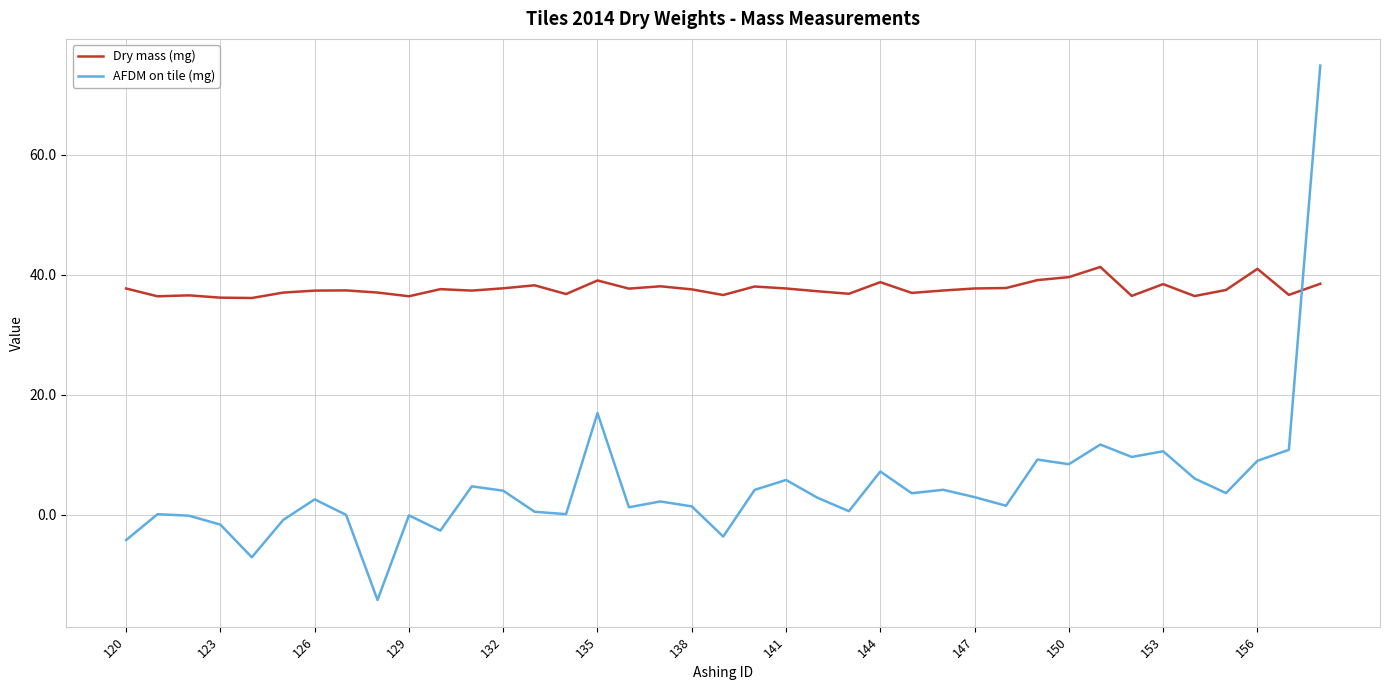

What is the highest value of the AFDM on tile (mg) series?

74.9